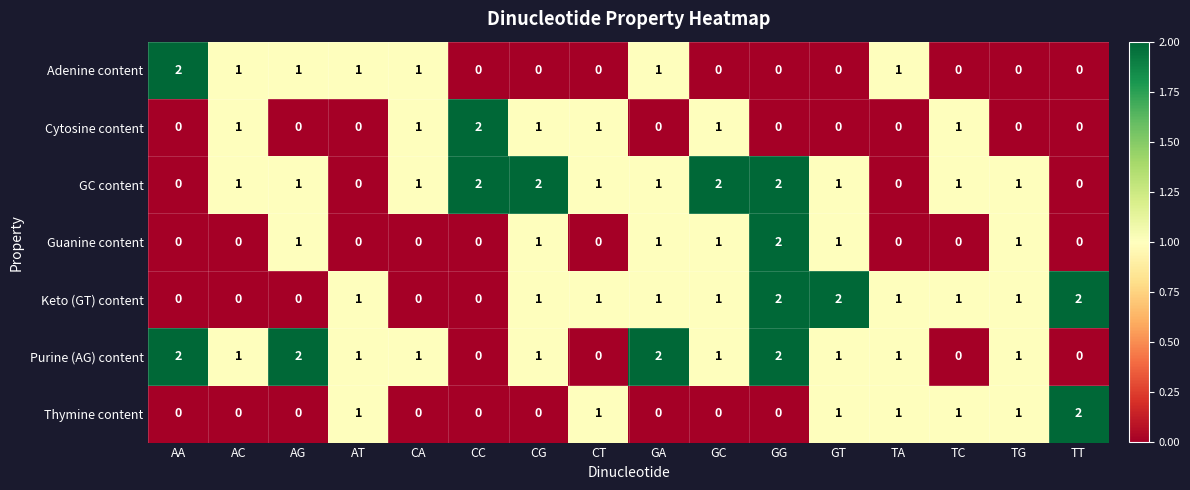

Between GA and TC, which series saw the biggest shift?

Purine (AG) content